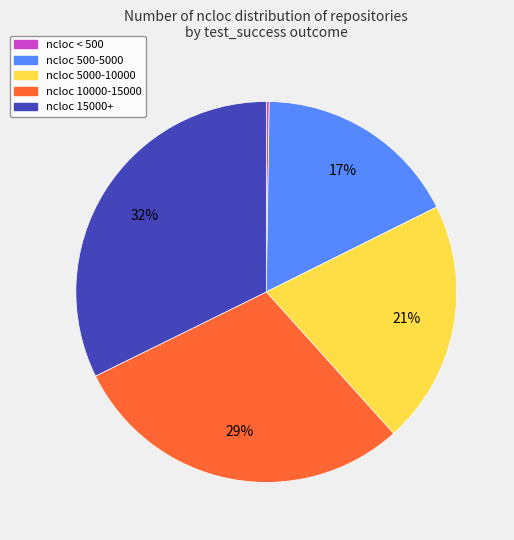

To the nearest percent, what is the difference between the largest and smallest slice percentages?

32%